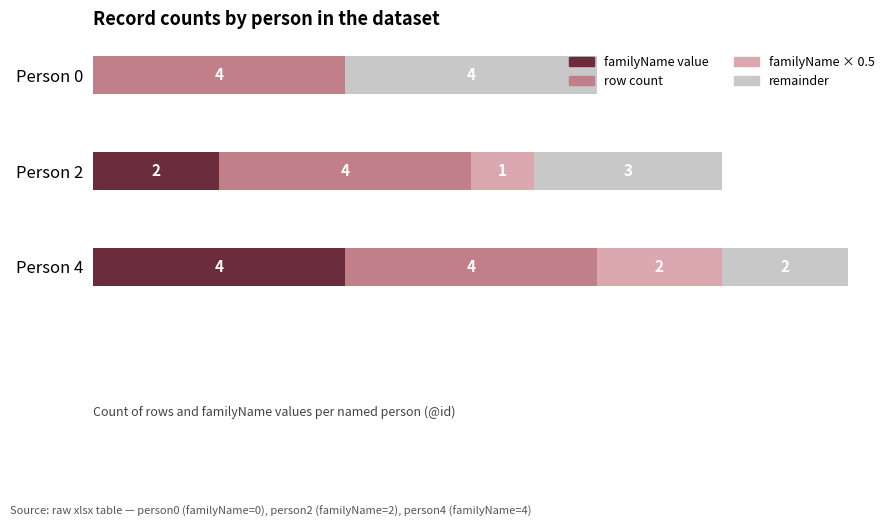

At which category is the sum across all series the highest?

Person 4